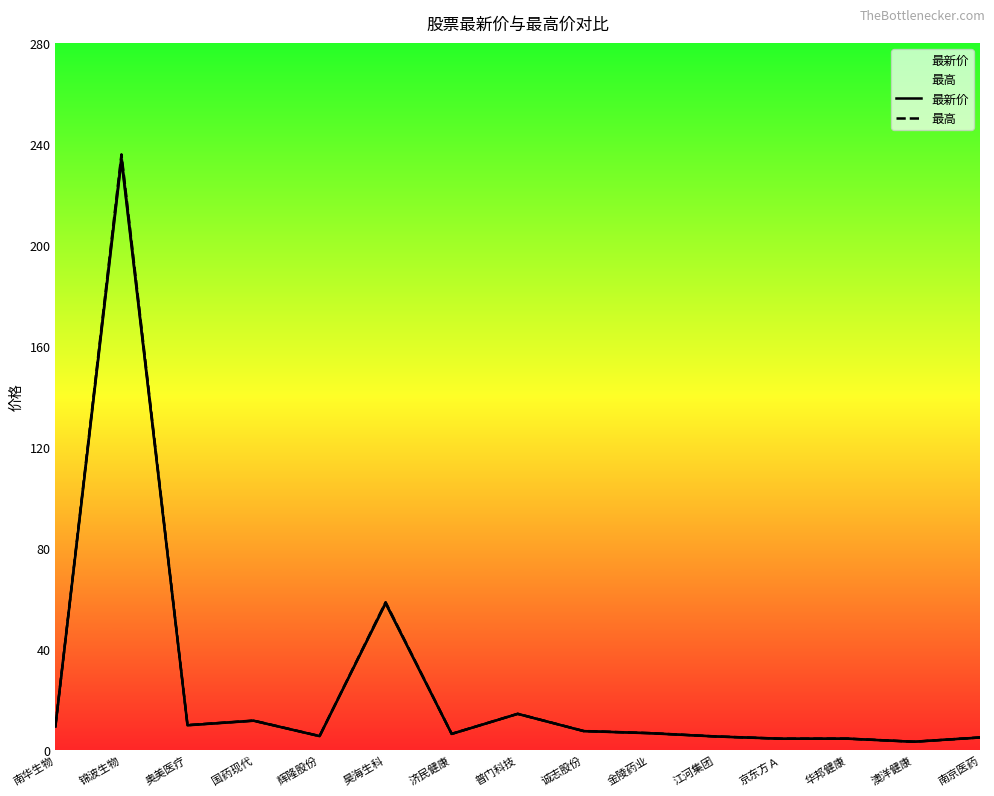

What is the value of the 最新价 point at the 10th from the left?

6.5